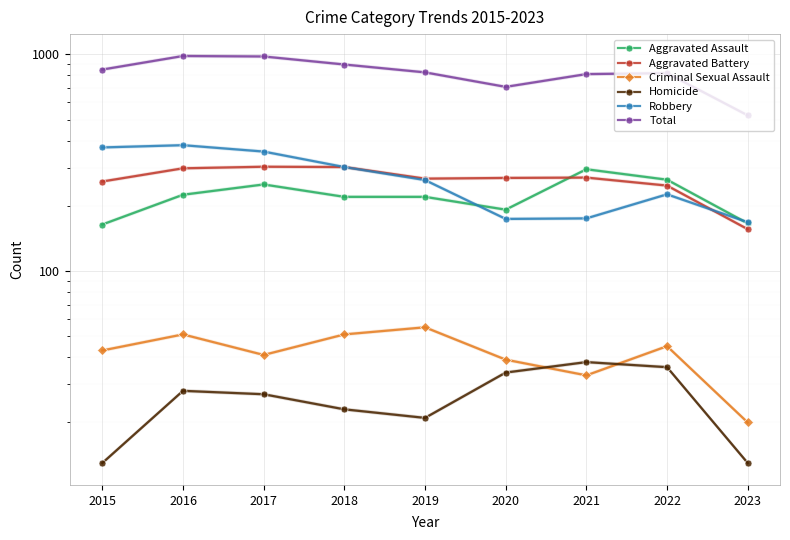

How many interior local peaks does the Aggravated Battery series have?

2